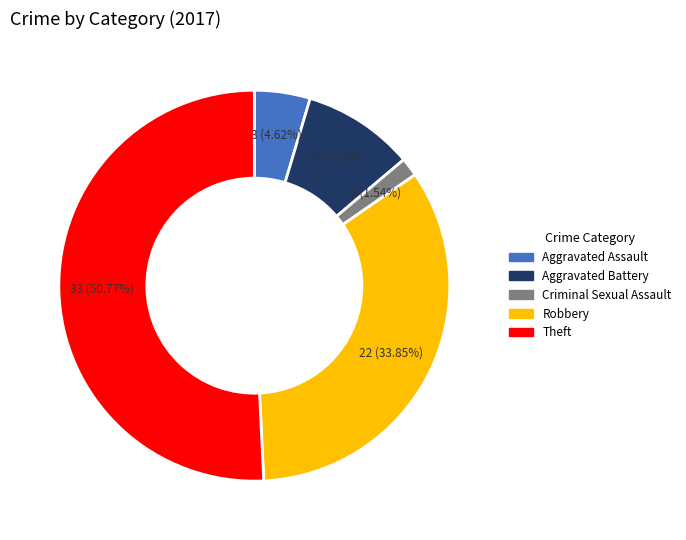

Is there a majority slice in this chart?

Yes